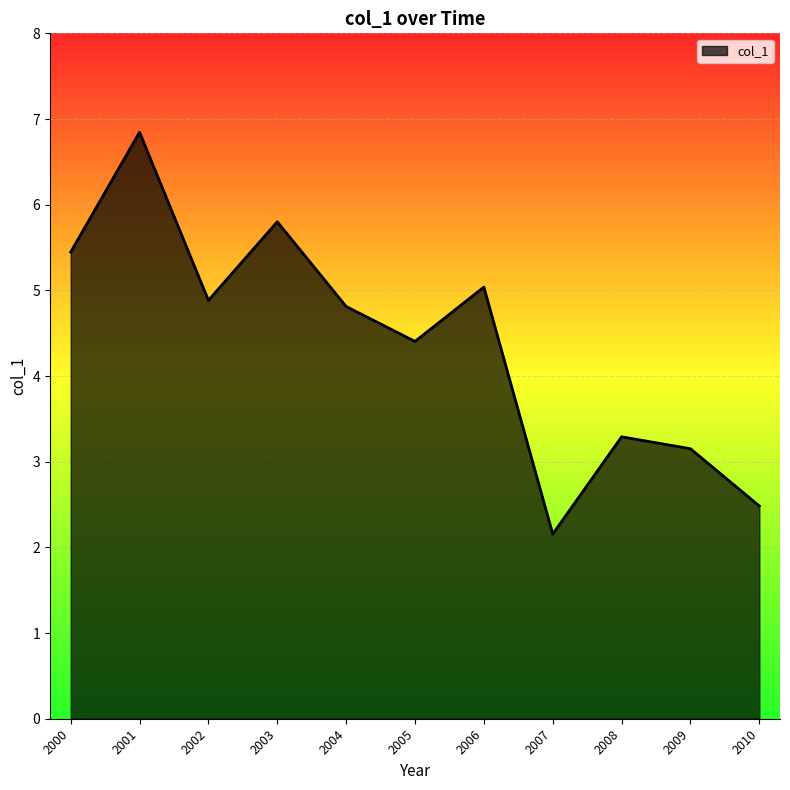

List the labels in order of value, largest first.

2001, 2003, 2000, 2006, 2002, 2004, 2005, 2008, 2009, 2010, 2007